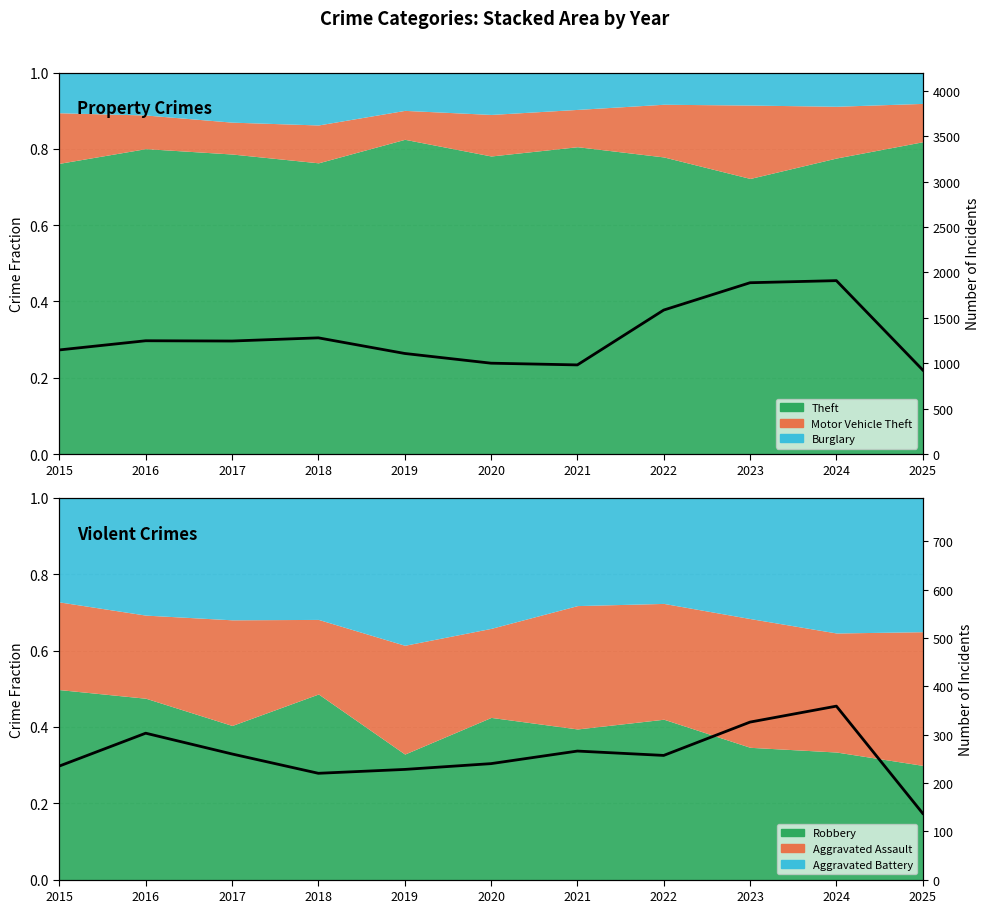

What is the ratio of the value at 2017 to the value at 2016?

0.9